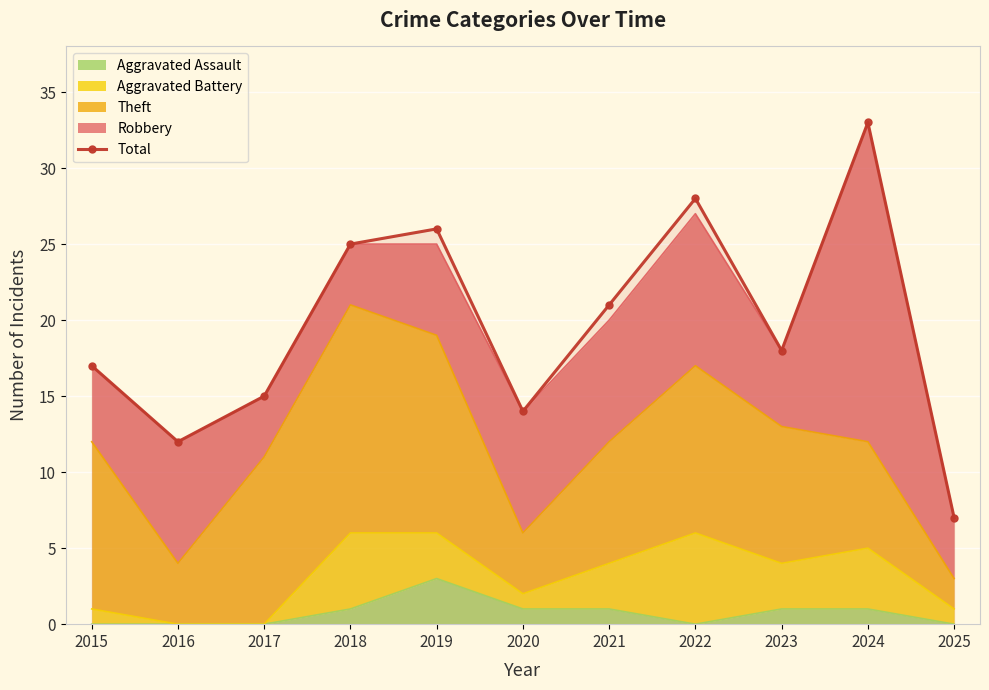

What is the change in value from 2019 to 2024?

+7